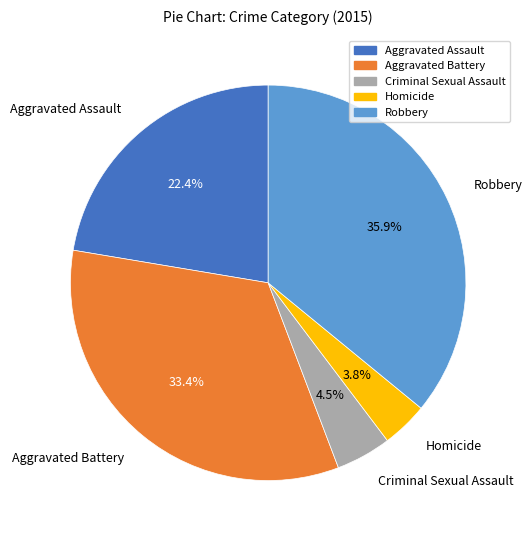

Does any single category account for the majority?

No